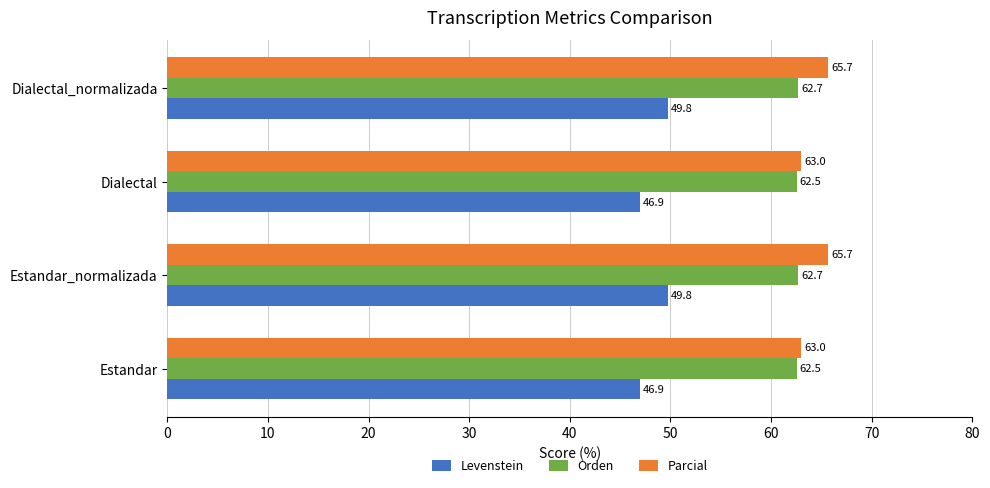

What is the highest value of the Levenstein series?

49.8